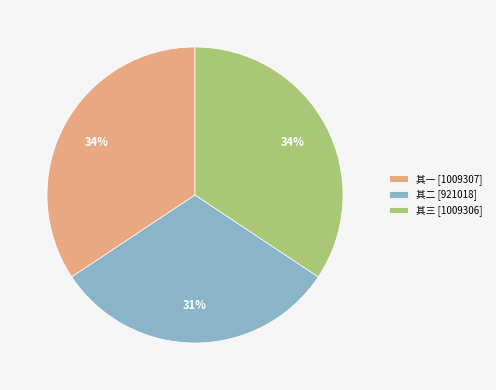

True or false: 其二 [921018] accounts for 31% of the total.

True